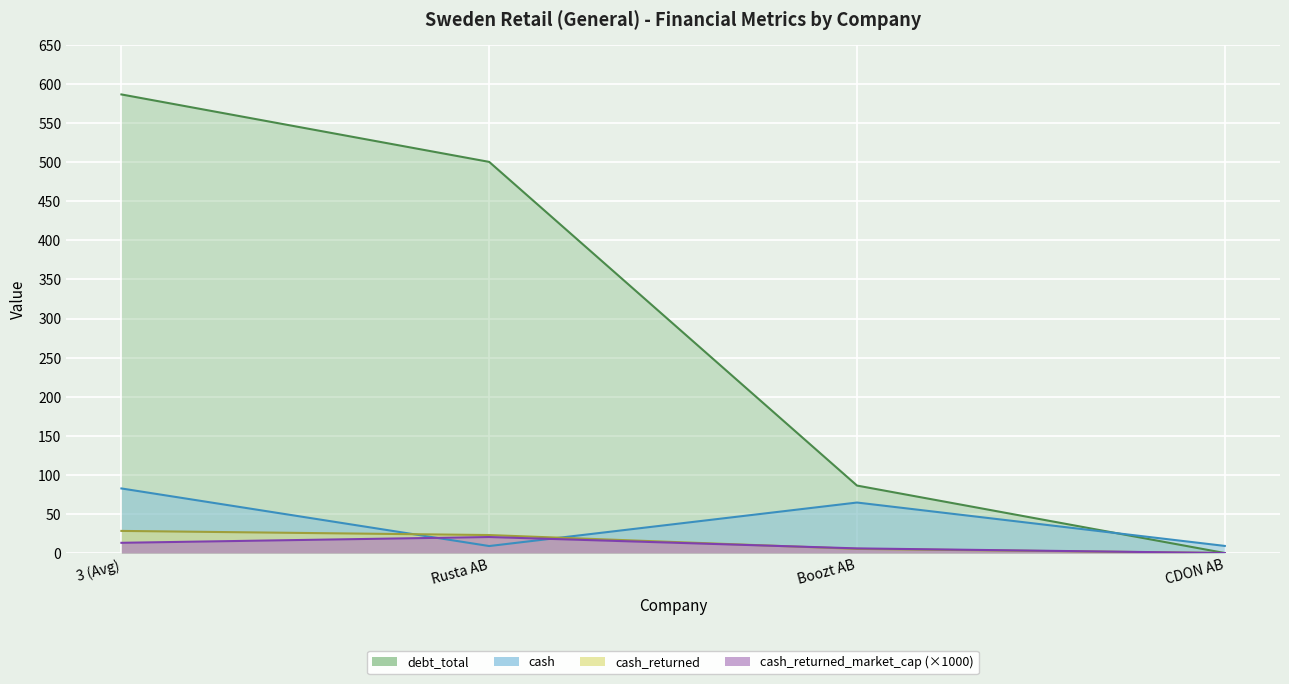

Is it true that debt_total equals 86.3 at Boozt AB?

True